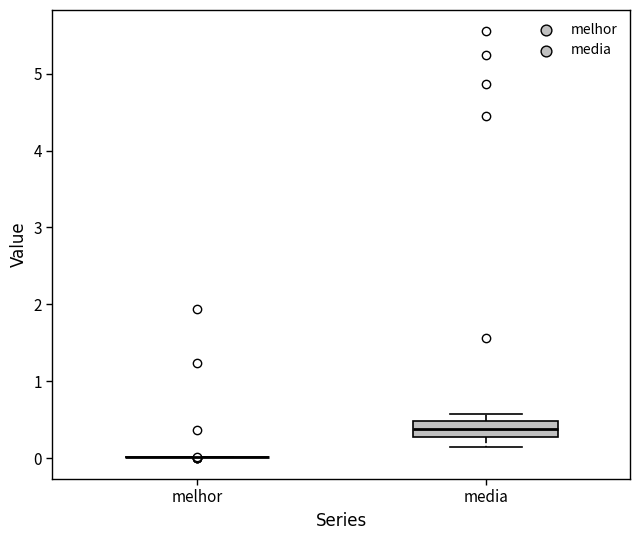

Reading left to right, transcribe this box plot: for each box, give where its median line is, the range the box spans, and where its two whiskers end, as read against the y-axis. The values are not printed on the chart, so give them approximately, as read against the axis.

melhor: box collapsed to a line at 0.0, whiskers 0.0 to 0.0
media: median 0.4, box 0.3 to 0.5, whiskers 0.1 to 0.6